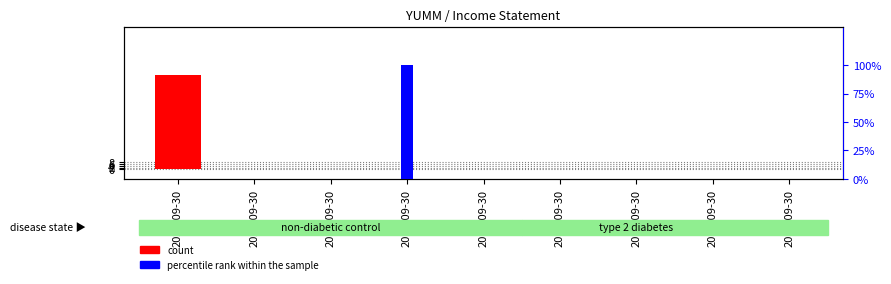

At which label is percentile rank within the sample closest to 50?

2021-09-30